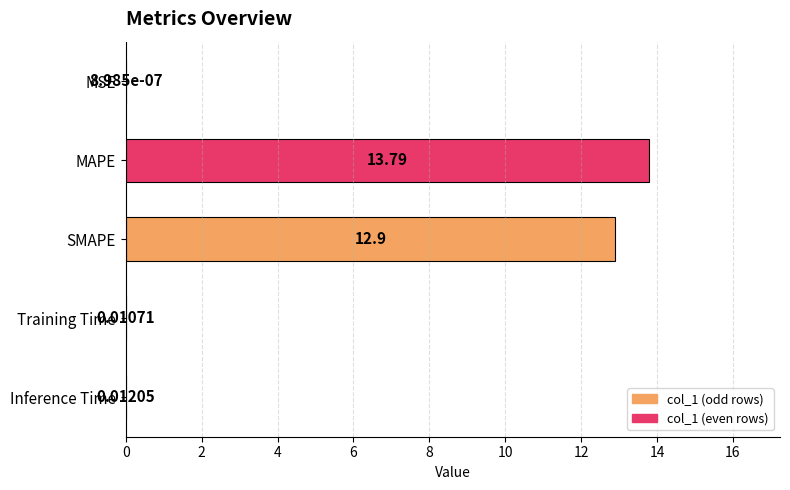

How many categories are shown in the chart?

5